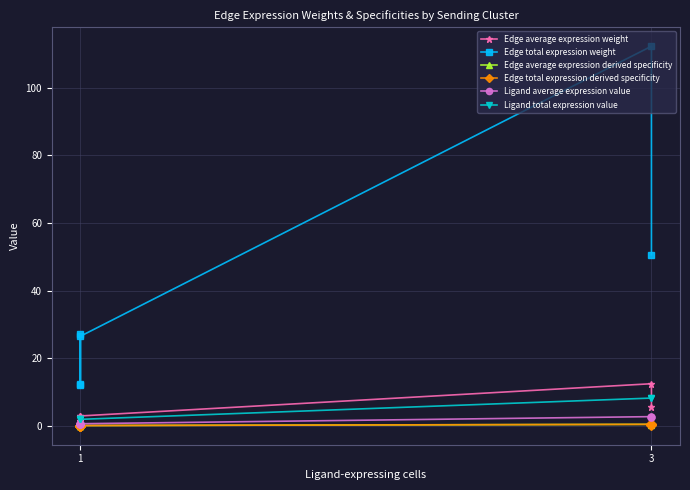

Which series has the largest total across all categories?

Edge total expression weight